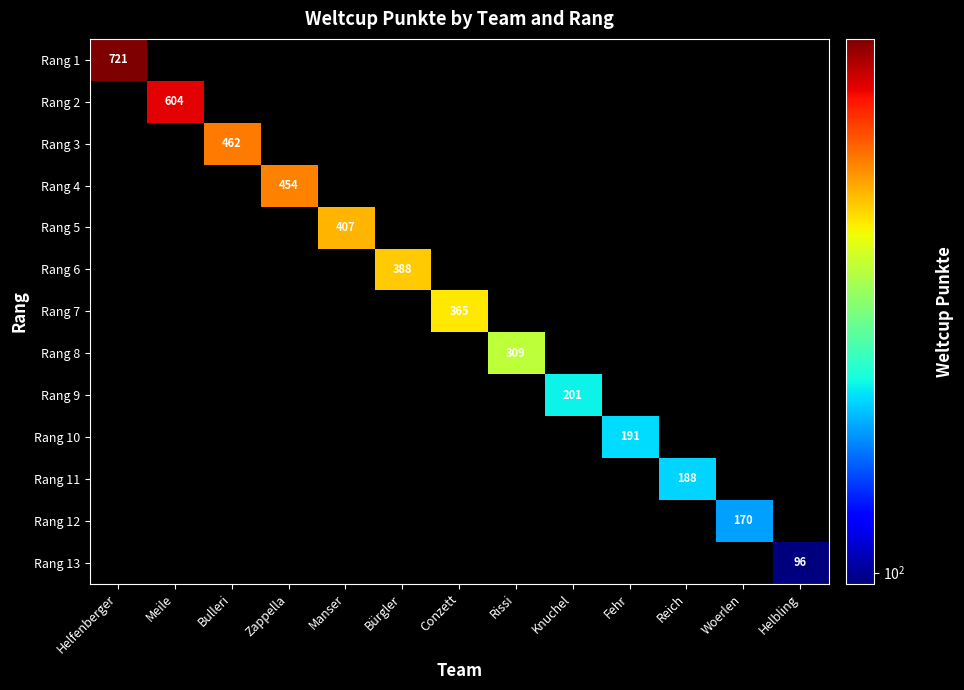

The value of Rang 10 at Fehr is 191. True or false?

True